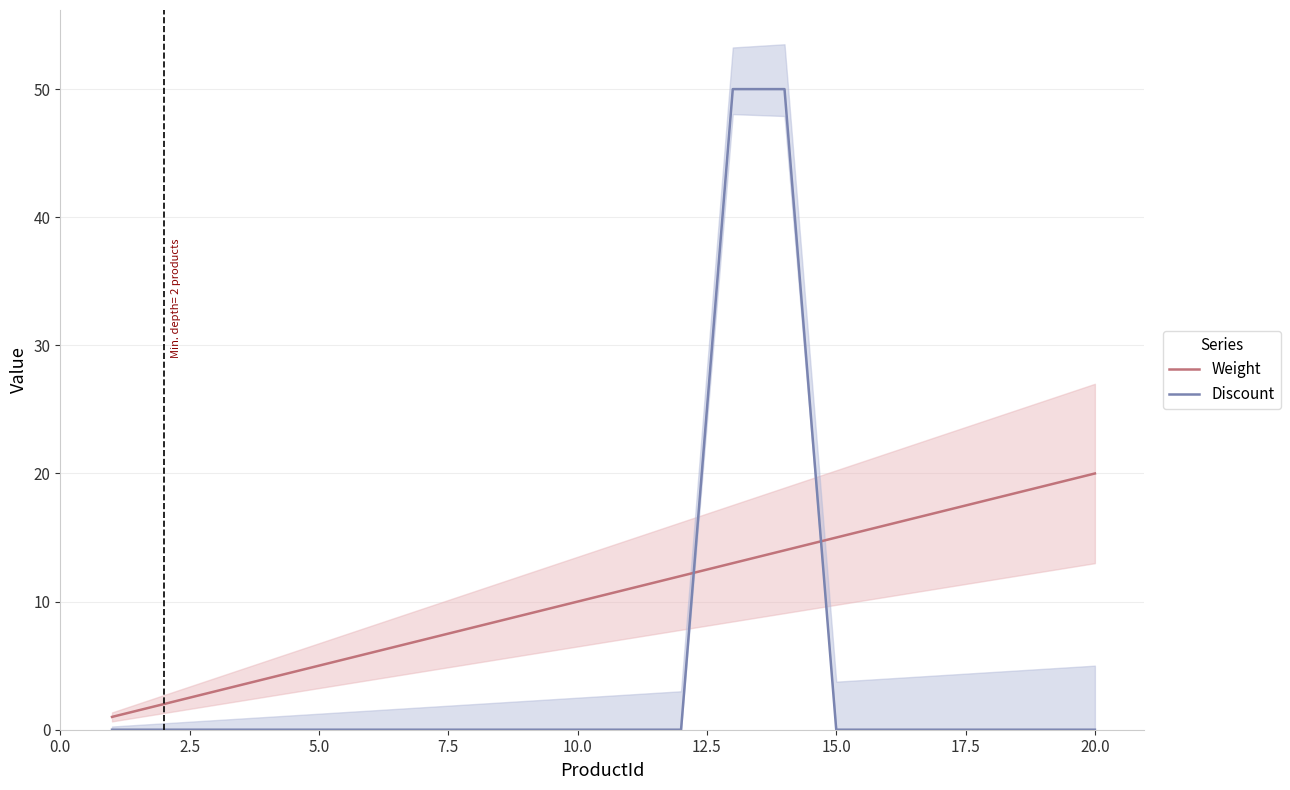

Does the chart display data point markers on the line(s)?

No